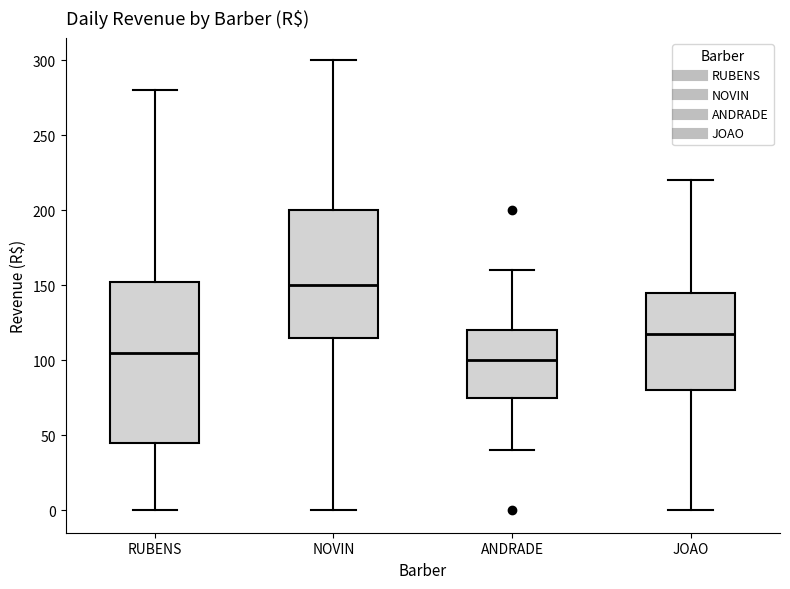

Reading left to right, transcribe this box plot: for each box, give where its median line is, the range the box spans, and where its two whiskers end, as read against the y-axis. The values are not printed on the chart, so give them approximately, as read against the axis.

RUBENS: median 105, box 45 to 155, whiskers 0 to 280
NOVIN: median 150, box 115 to 200, whiskers 0 to 300
ANDRADE: median 100, box 75 to 120, whiskers 40 to 160
JOAO: median 120, box 80 to 145, whiskers 0 to 220